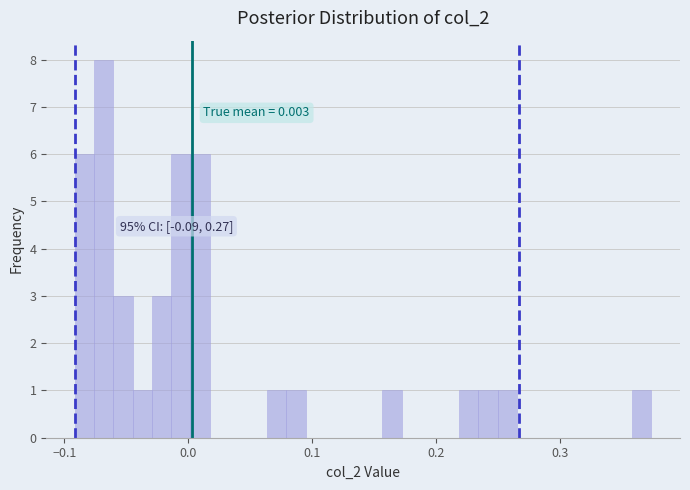

Read against the x-axis, roughly where is the centre of the tallest bar?

-0.07